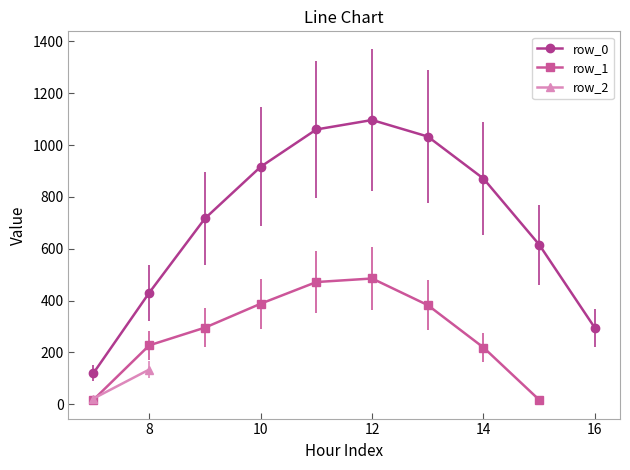

How many intersections are there between row_2 and row_1?

1